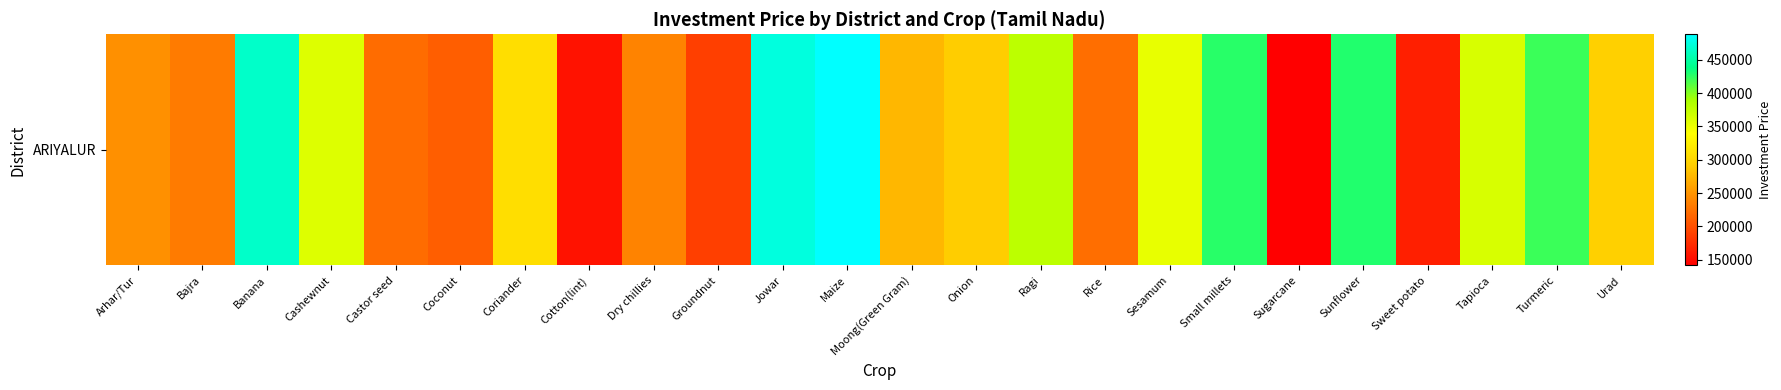

Rank the categories by value from highest to lowest.

Maize, Jowar, Banana, Sunflower, Small millets, Turmeric, Ragi, Tapioca, Cashewnut, Sesamum, Coriander, Urad, Onion, Moong(Green Gram), Arhar/Tur, Dry chillies, Bajra, Rice, Castor seed, Coconut, Groundnut, Sweet potato, Cotton(lint), Sugarcane